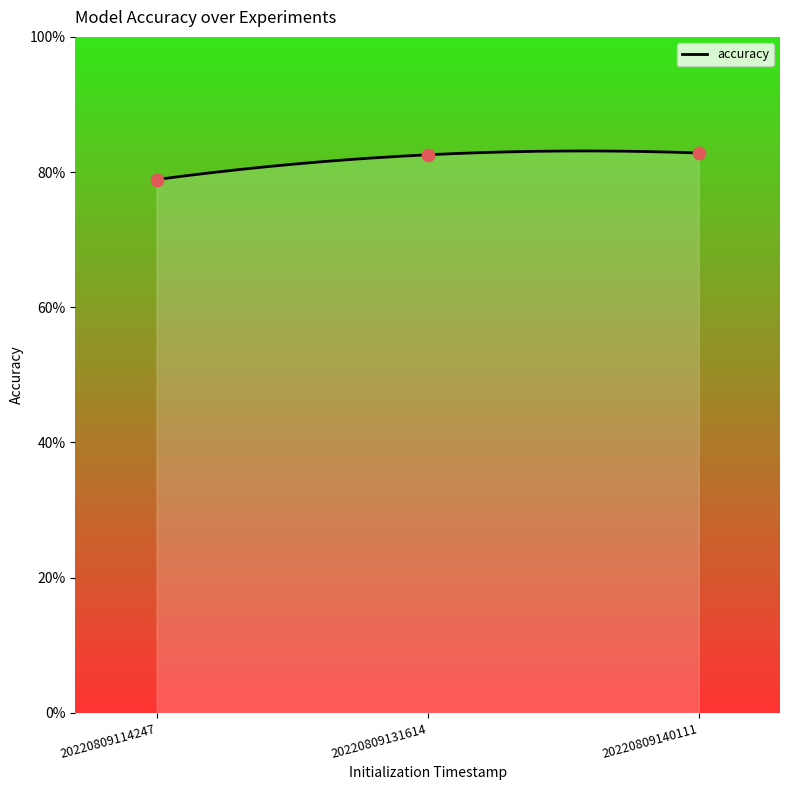

Between 20220809114247 and 20220809140111, which is larger?

20220809140111